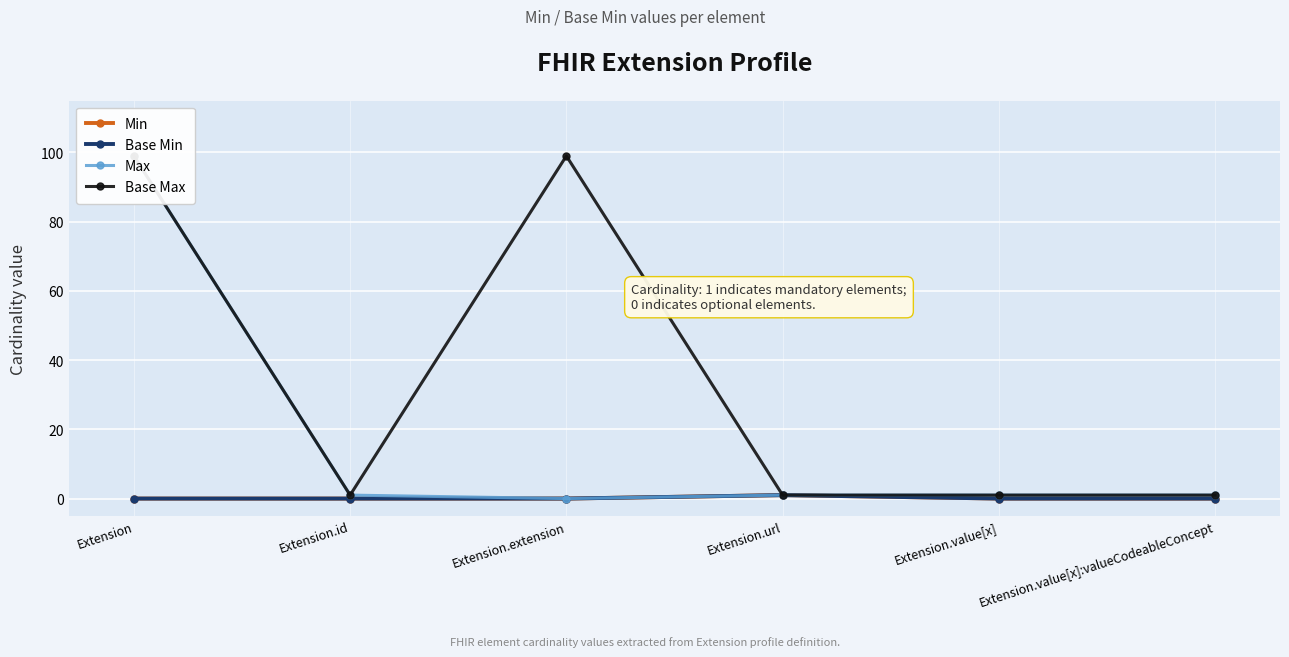

What is the difference between the maximum and minimum values in the Min series?

1